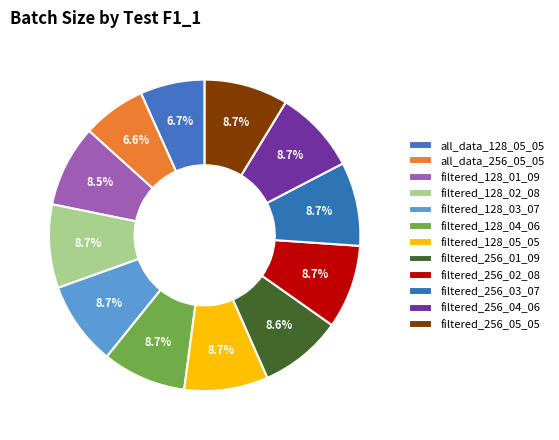

Count the number of slices in the pie.

12